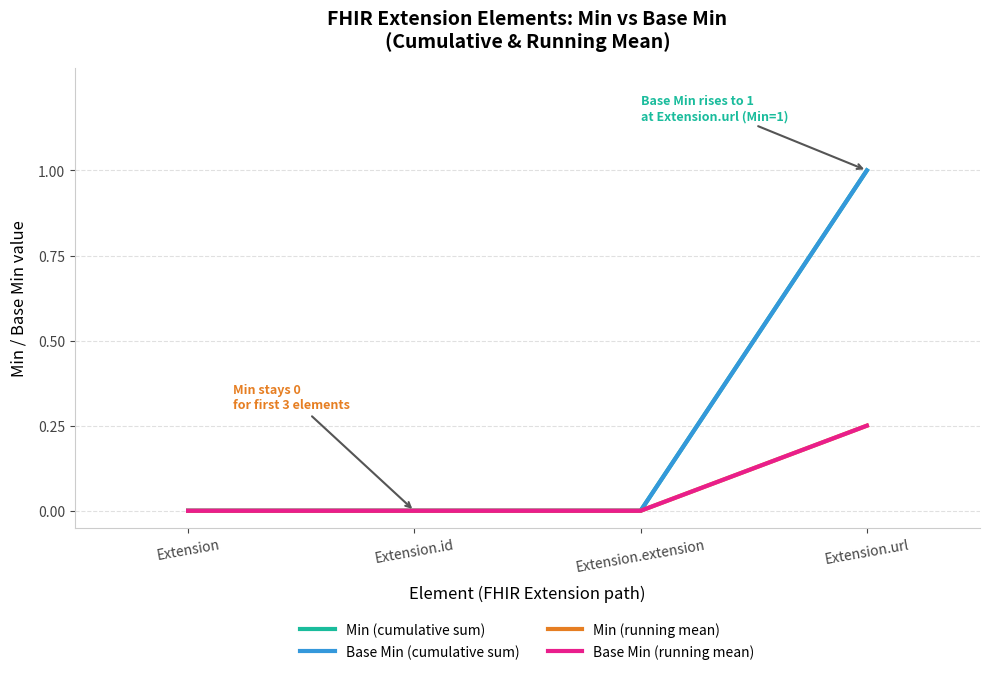

Does the chart display data point markers on the line(s)?

No